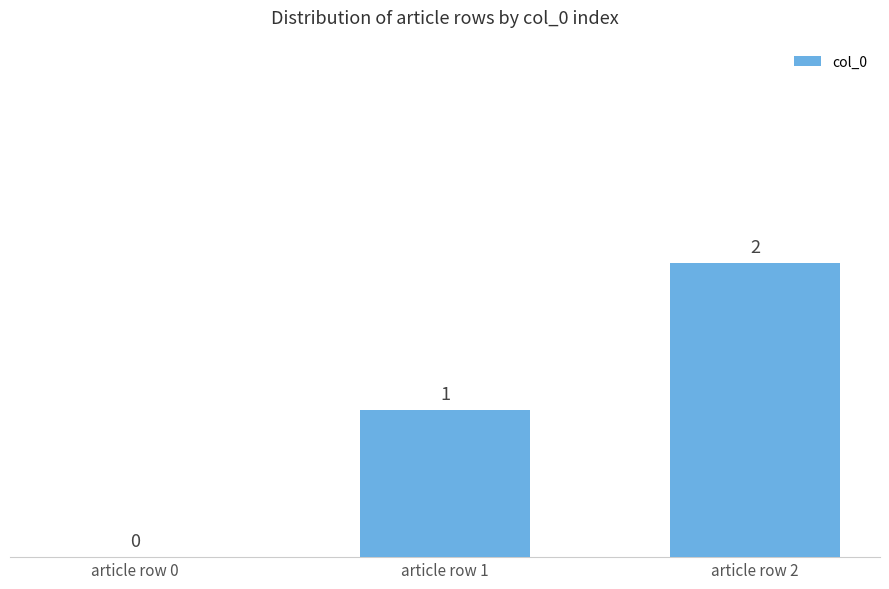

The chart shows a value of 2 at article row 2. True or false?

True